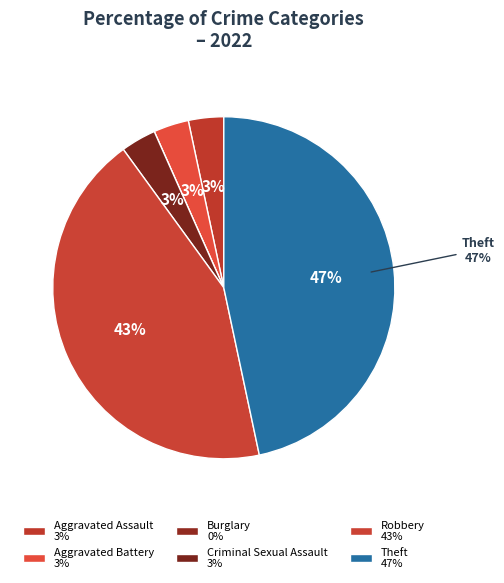

What percentage is the Aggravated Assault slice, to the nearest percent?

3%